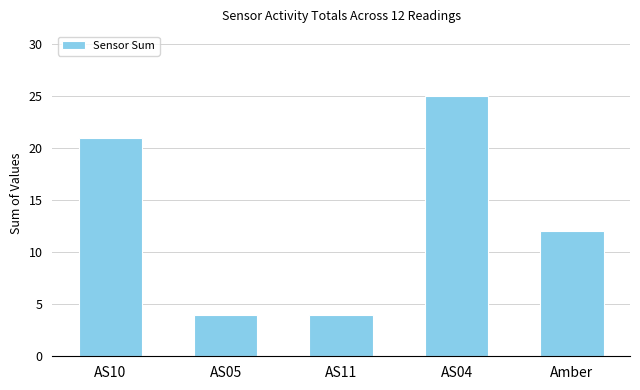

What is the sum of the values at AS04 and AS05?

29